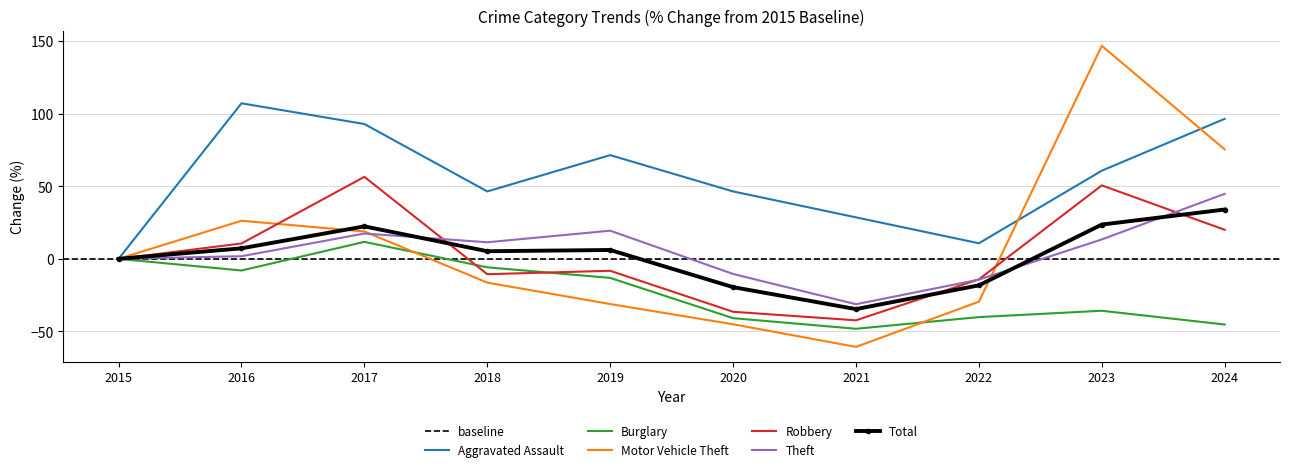

Which series has the largest range (max minus min)?

Motor Vehicle Theft